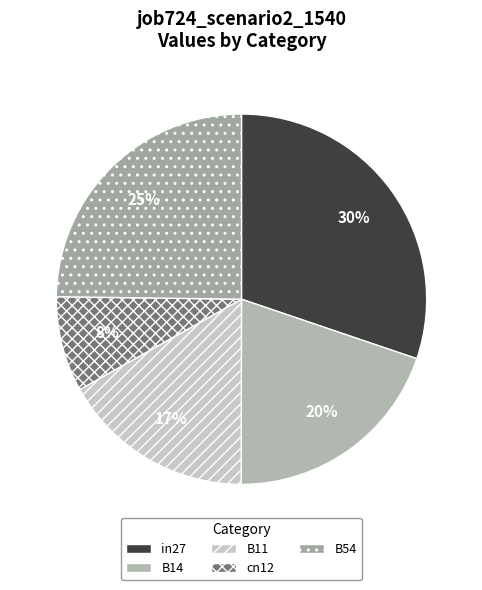

What percentage is the in27 slice, to the nearest percent?

30%